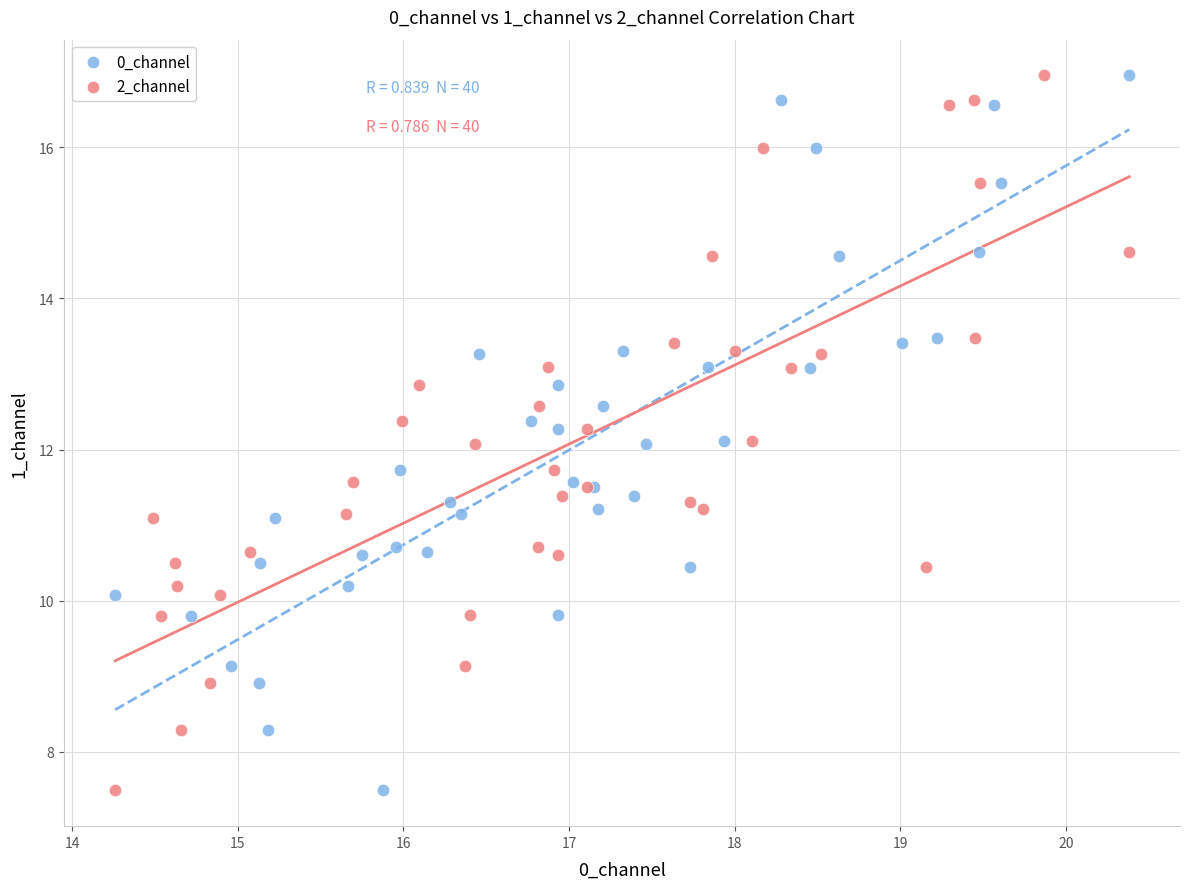

What are all the series names shown in the legend?

0_channel, 2_channel